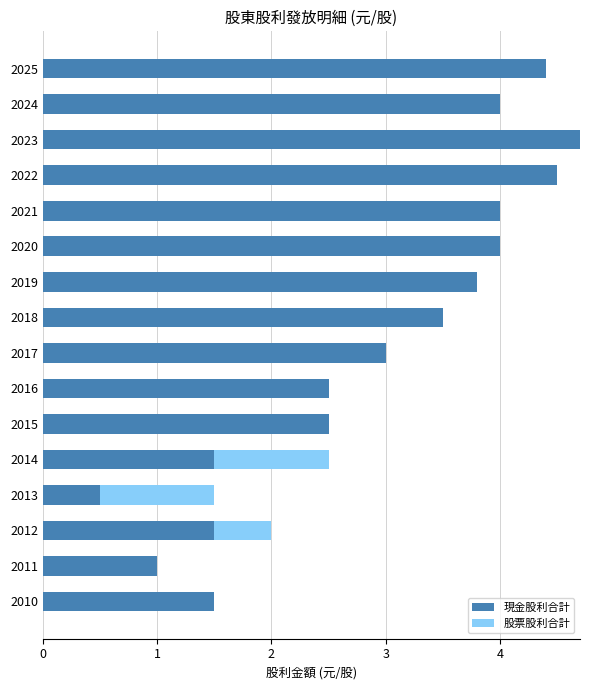

What value does the 現金股利合計 series have at 2022?

4.5